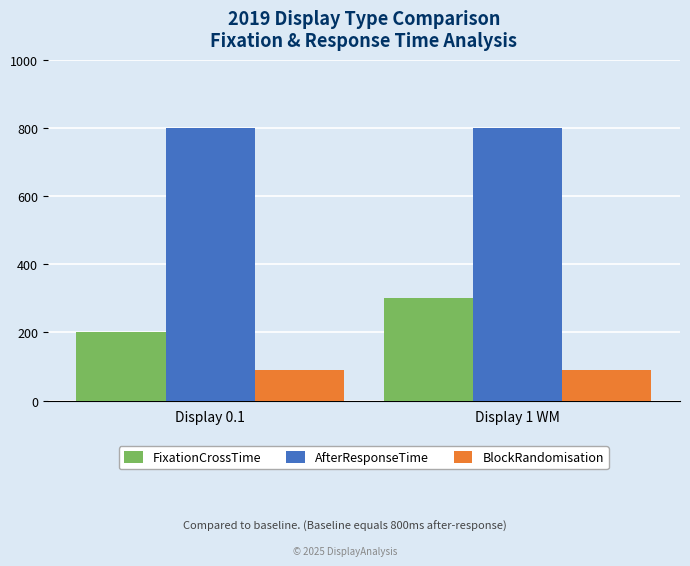

List the series in order of their overall mean, lowest first.

BlockRandomisation, FixationCrossTime, AfterResponseTime